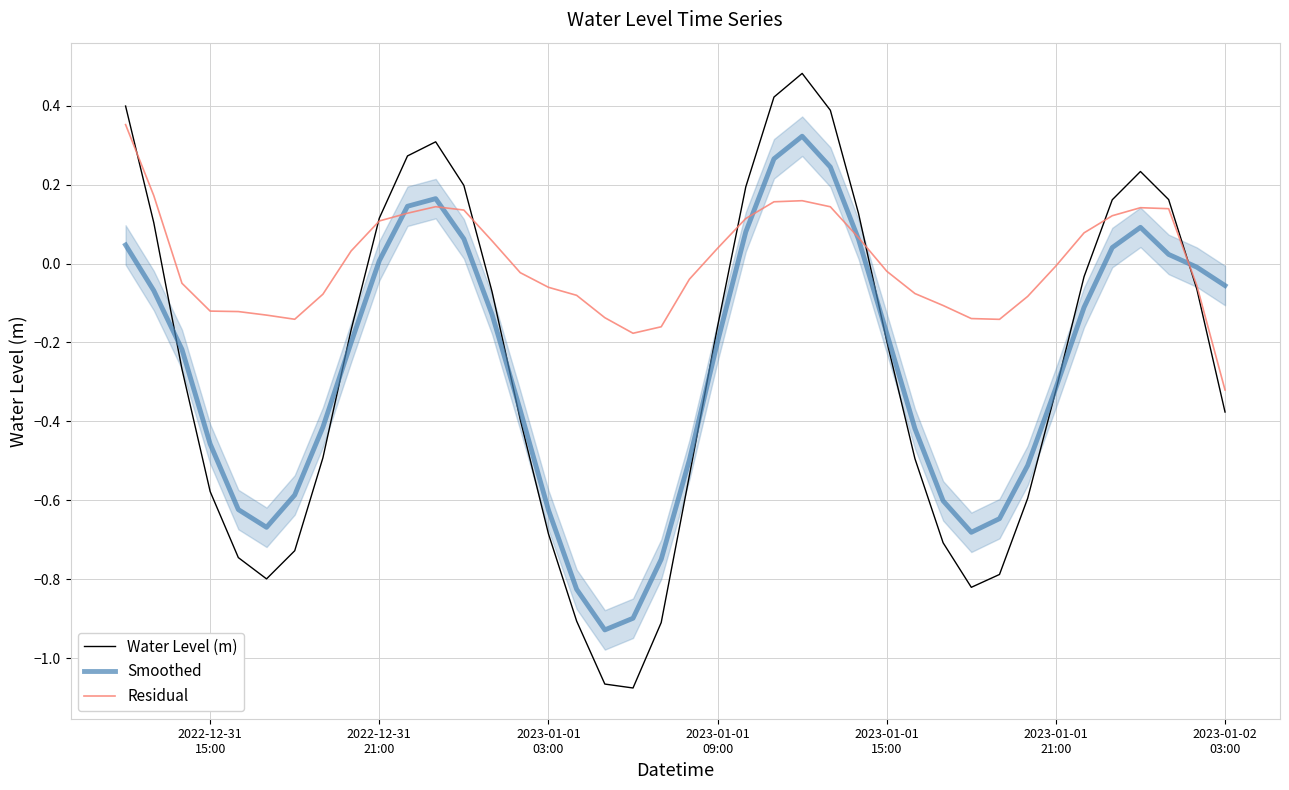

What is the lowest value of the Water Level (m) series?

-1.1